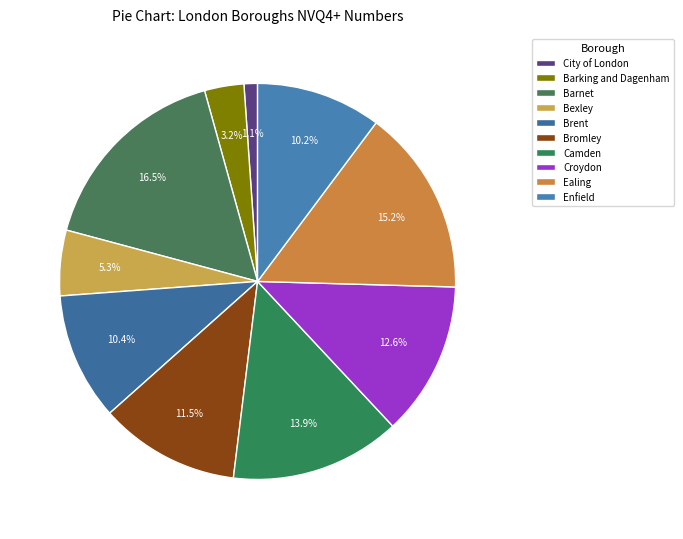

Between Barnet and Ealing, which is larger?

Barnet